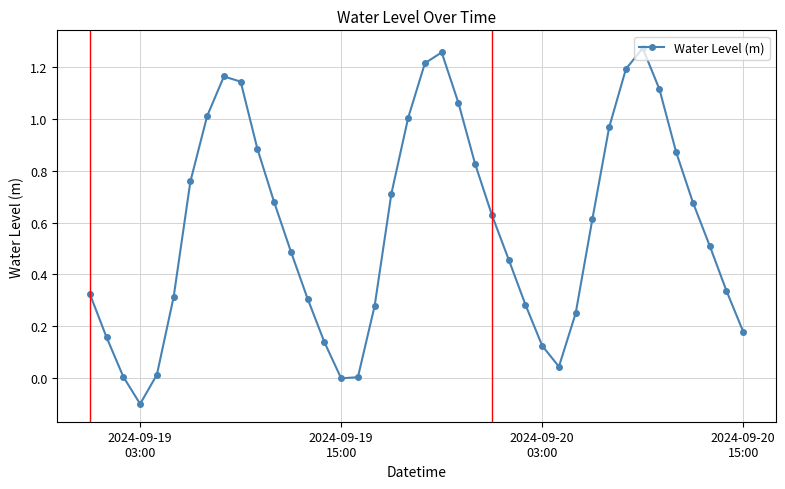

How many interior local peaks (higher than both neighbors) does the data have?

3